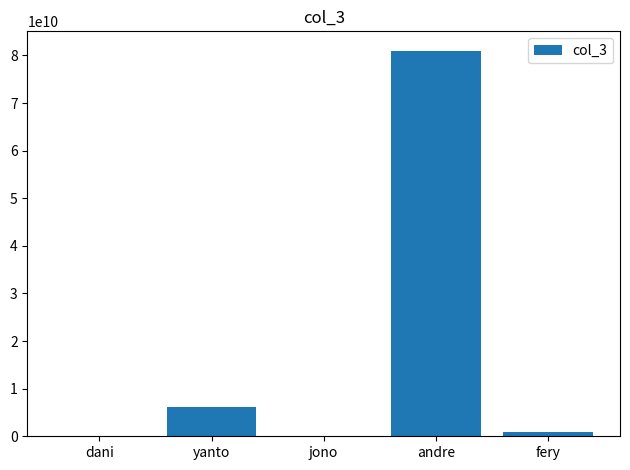

What is the change in value from yanto to andre?

+74892727272